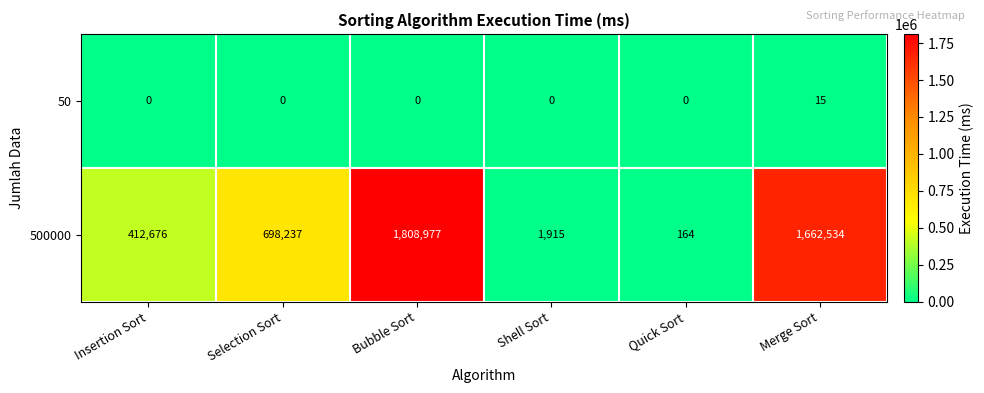

What is the approximate value of 500000 at Bubble Sort?

1808977